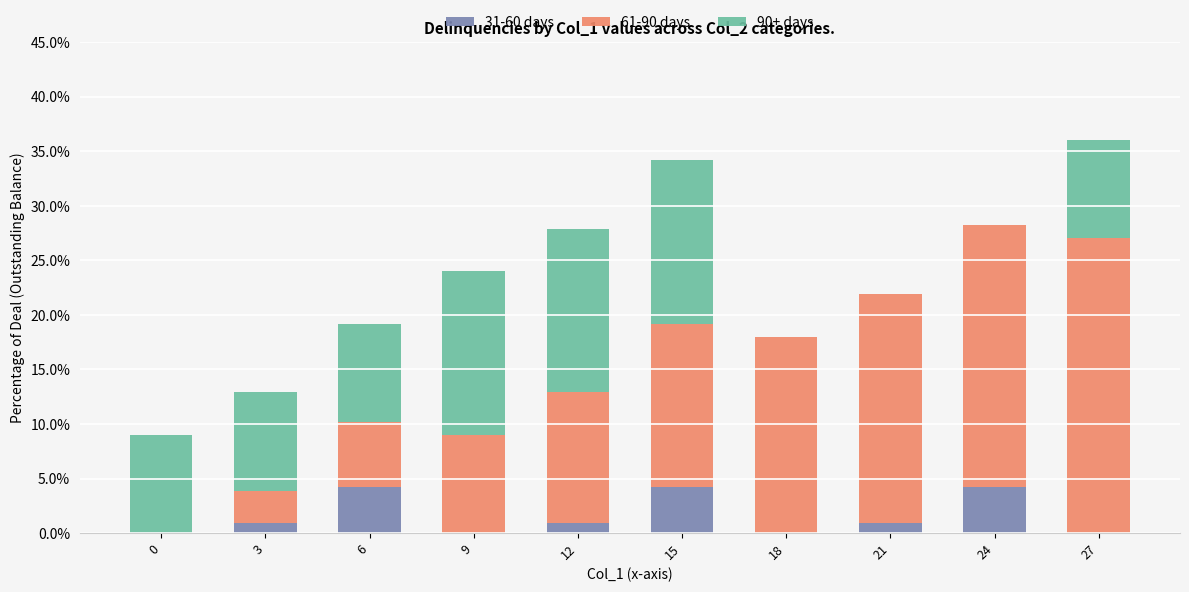

Reading left to right, transcribe the values for 31-60 days.

0=0.0	3=0.9	6=4.2	9=0.0	12=0.9	15=4.2	18=0.0	21=0.9	24=4.2	27=0.0